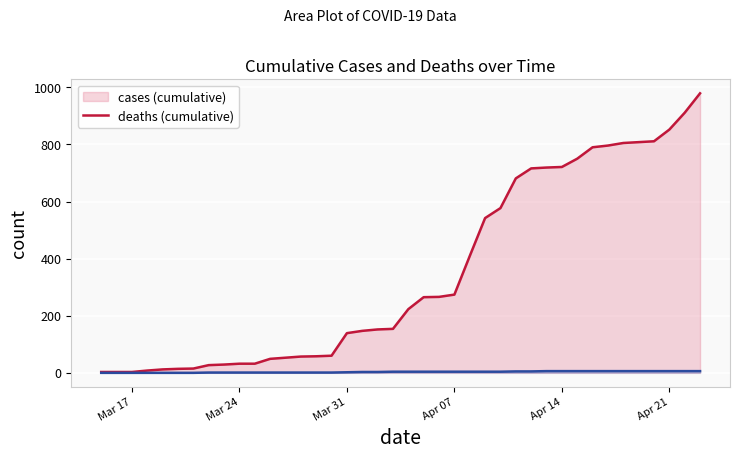

How many distinct data groups are displayed?

2